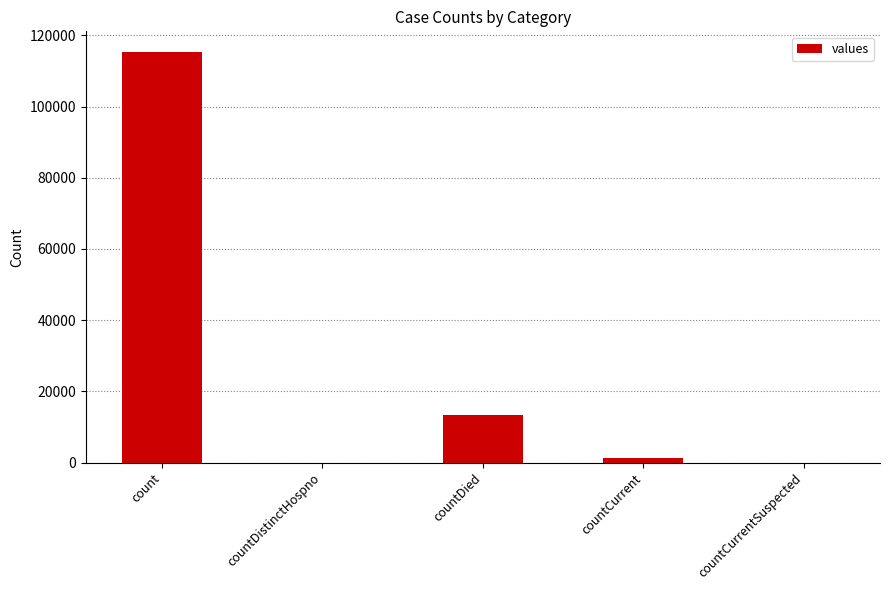

What is the difference between the values at count and countDied?

102036